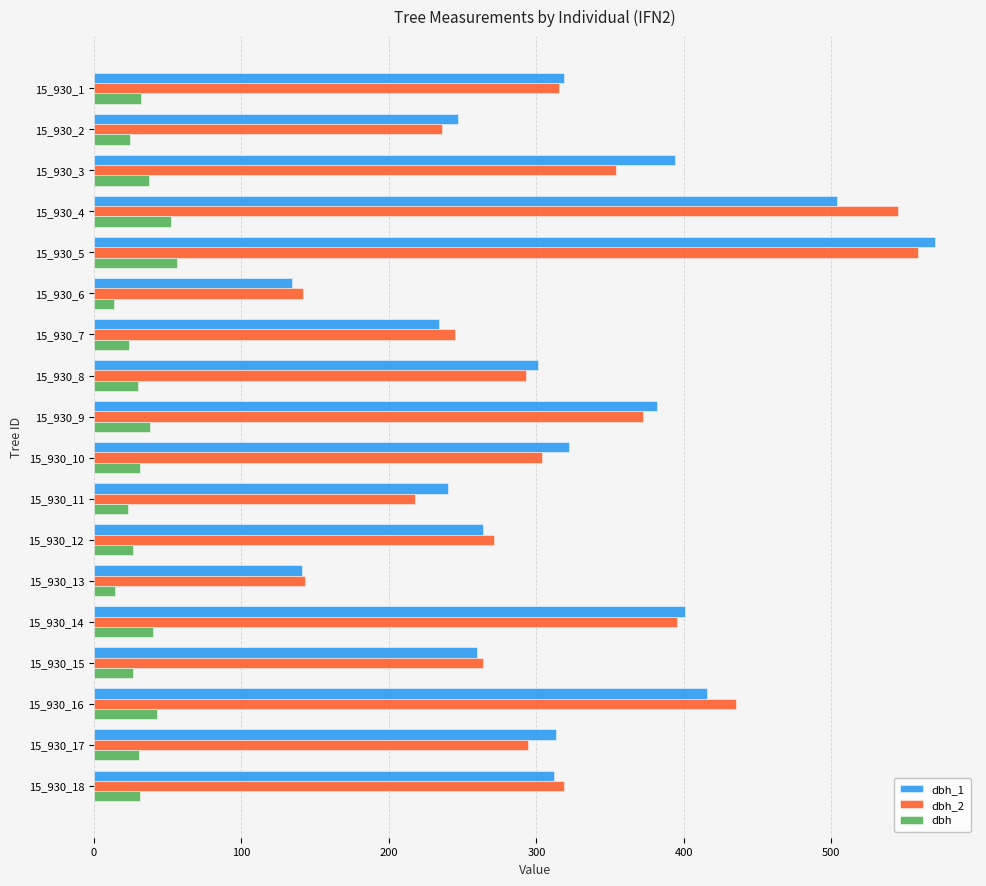

What is the difference between the dbh_2 values at 15_930_3 and 15_930_16?

81.0